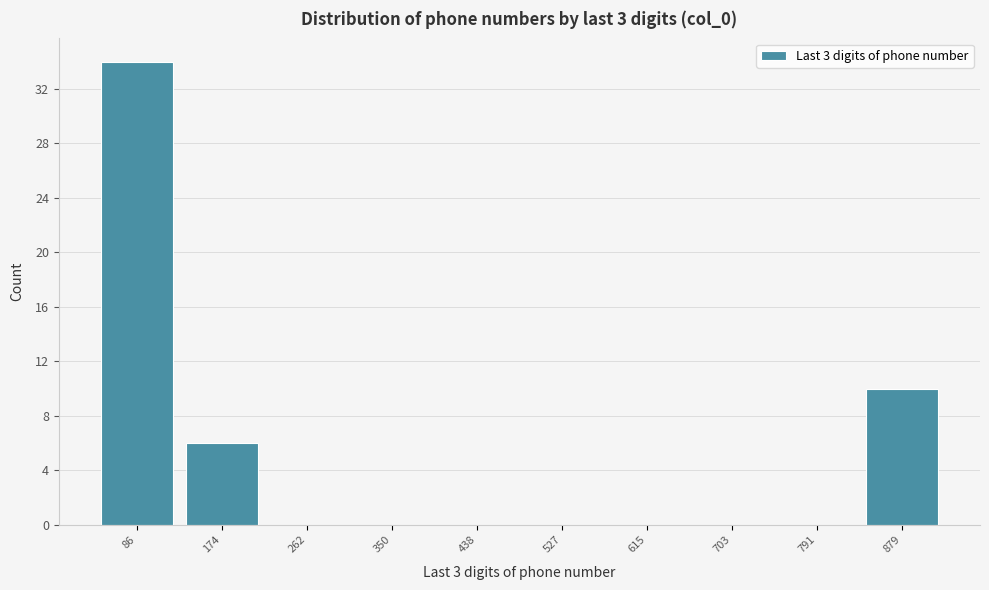

What is the height of the bar covering 130 to 220 on the x-axis? Neither the bar edges nor the heights are printed on the chart, so give them approximately, as read against the axes.

6